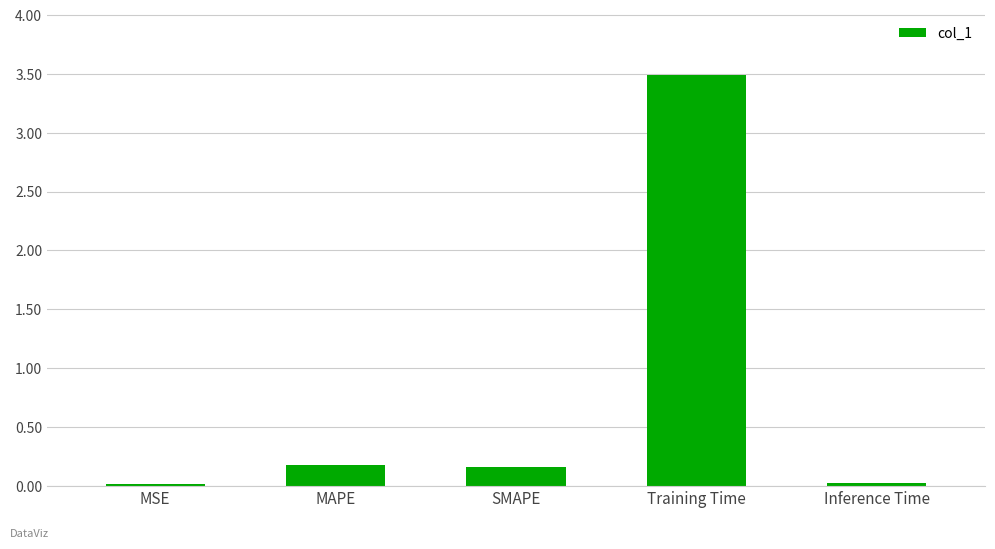

How many bars are there in total?

5